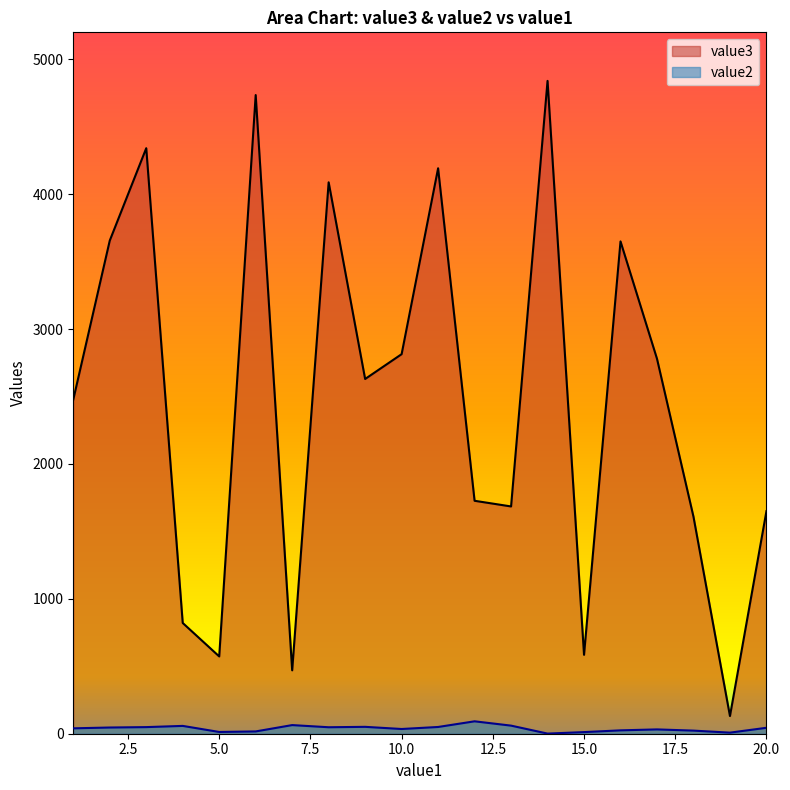

True or false: value3 has a value of 197 at 5.0.

False